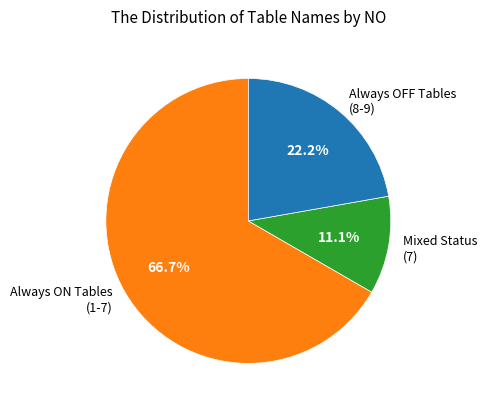

Approximately how many times larger is the value at Always OFF Tables (8-9) compared to Mixed Status (7)?

2.0